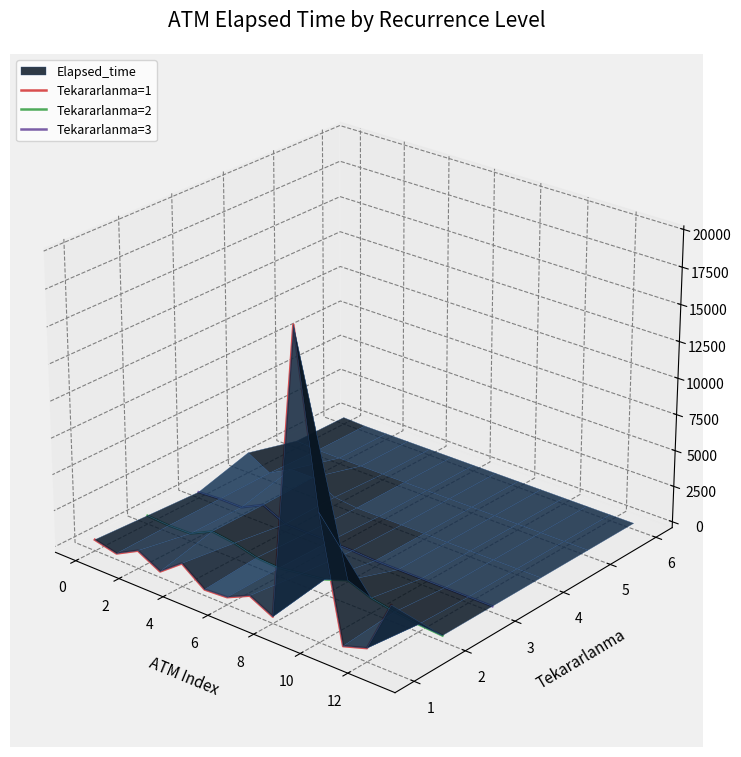

How many lines are shown in the chart?

3